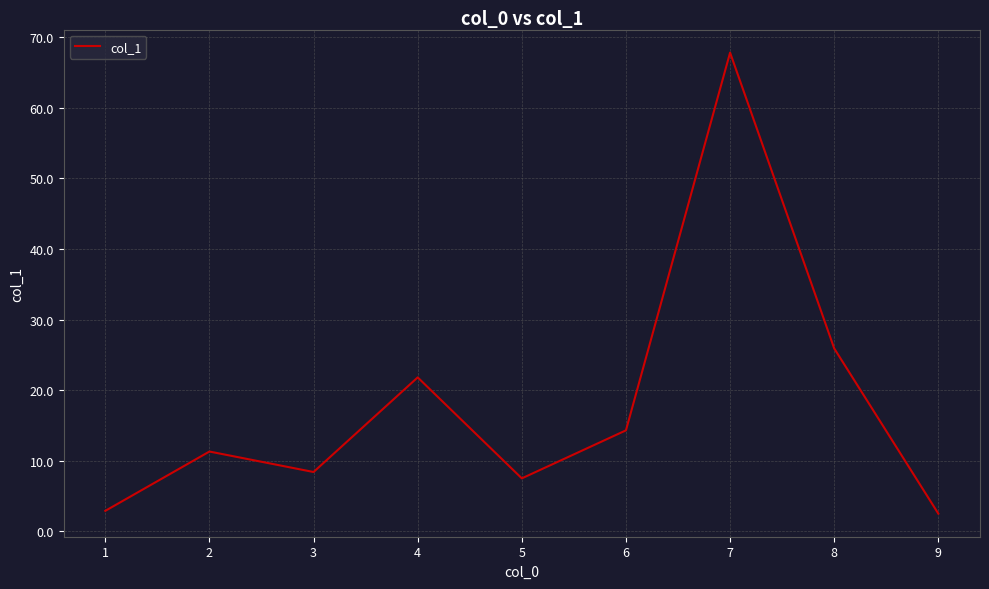

Is it true that the value at 7 is 19.8?

False